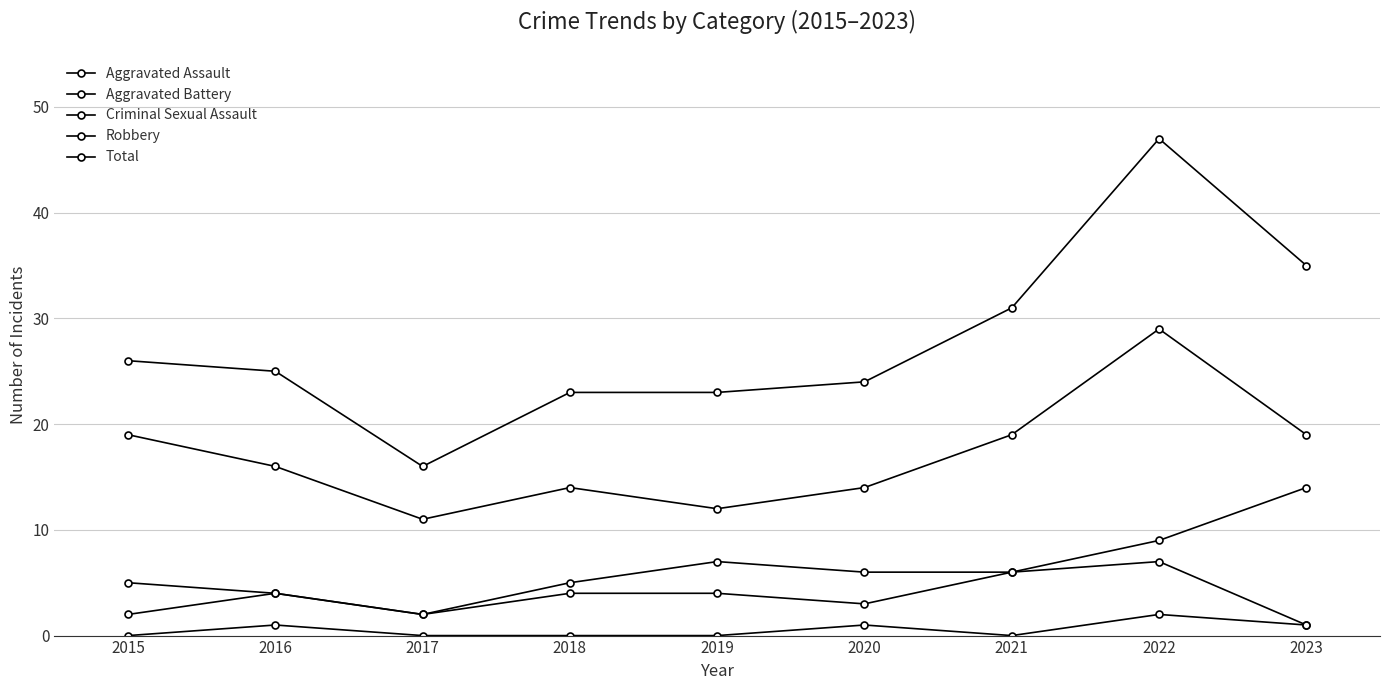

How many data points does each series have?

9